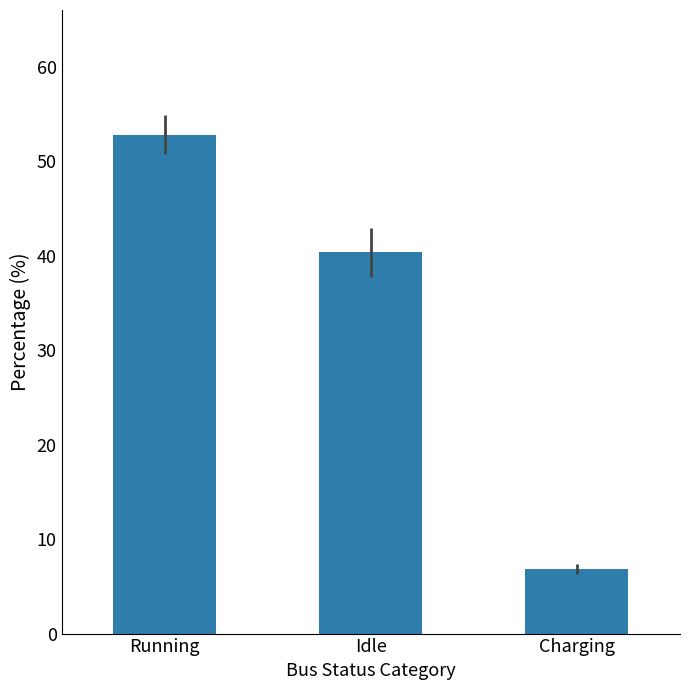

Which category has the lowest value across all series?

Charging